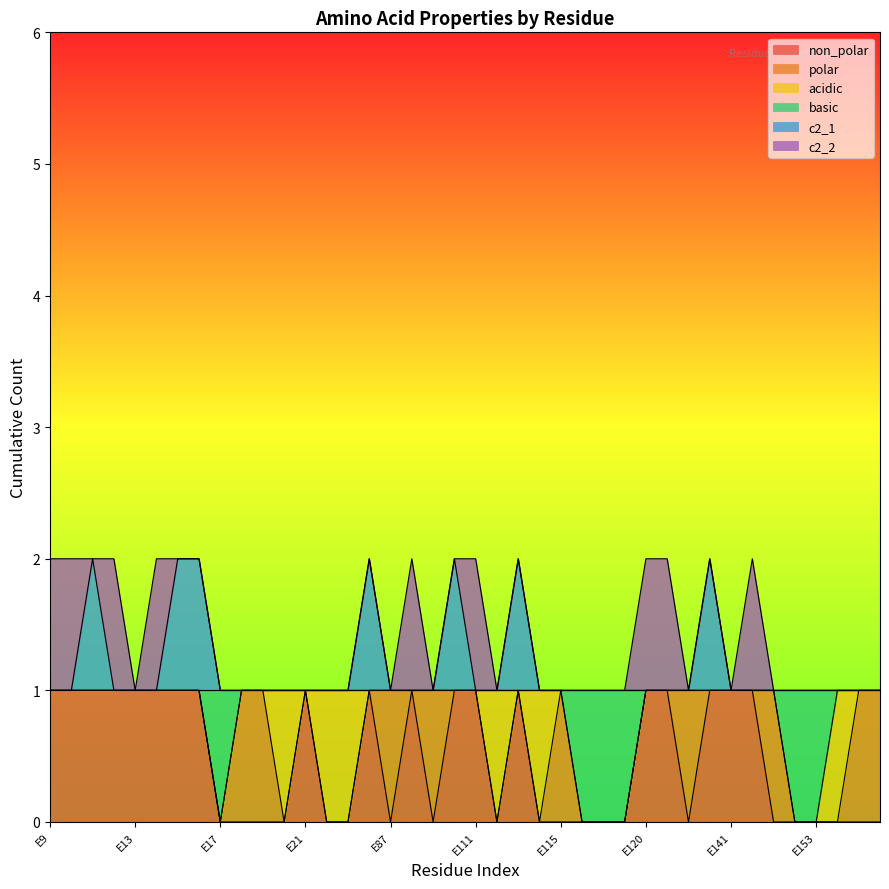

Is the value of non_polar at E87 greater than the value of c2_1 at E137?

No